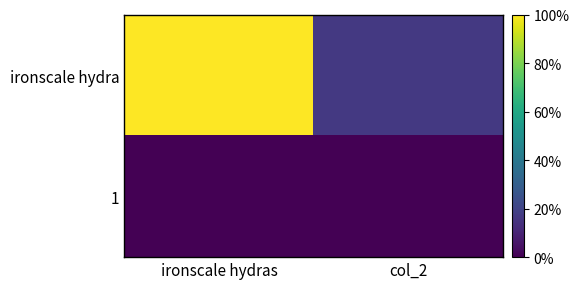

What is the difference between the highest and lowest values at col_2?

0.2